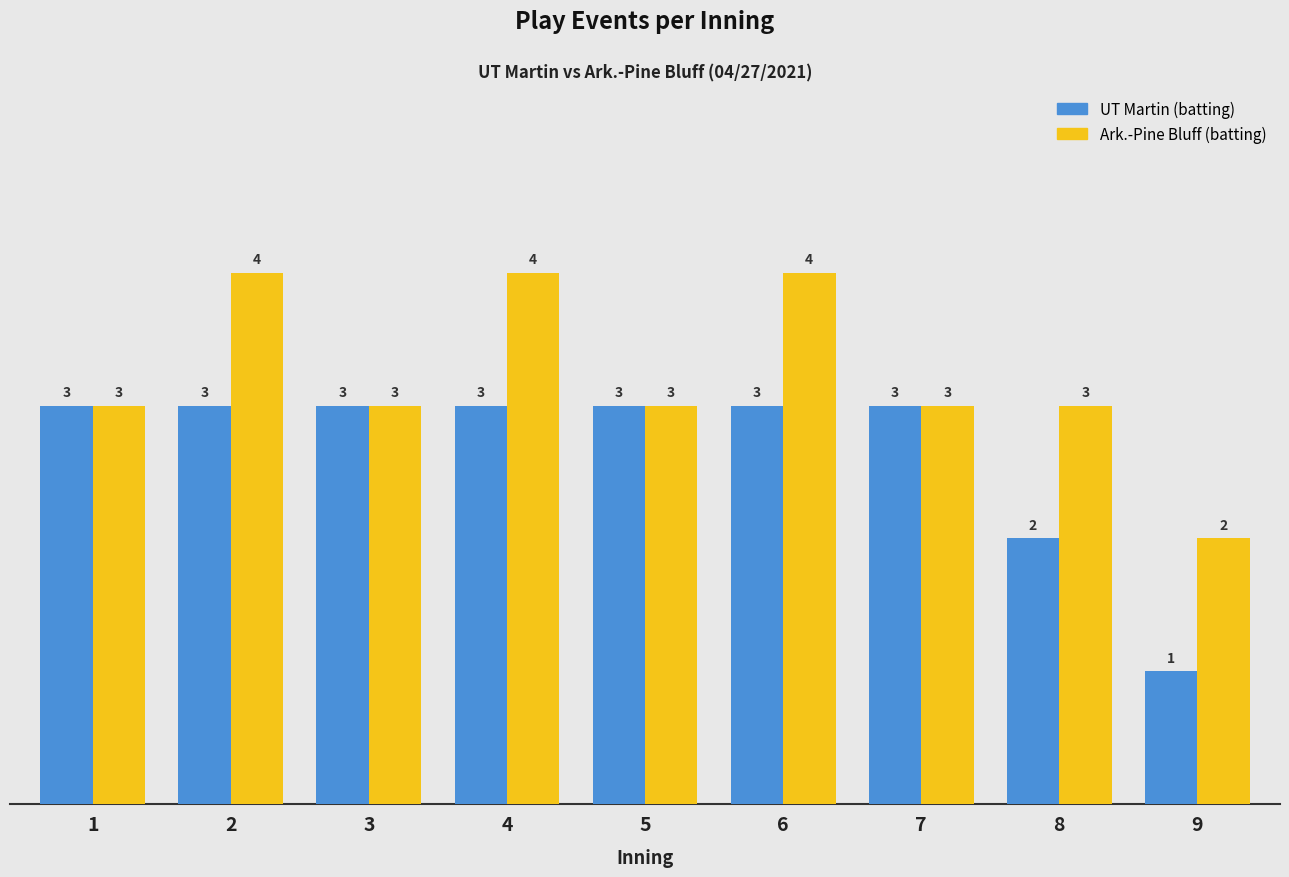

The value of Ark.-Pine Bluff (batting) at 9 is 1. True or false?

False